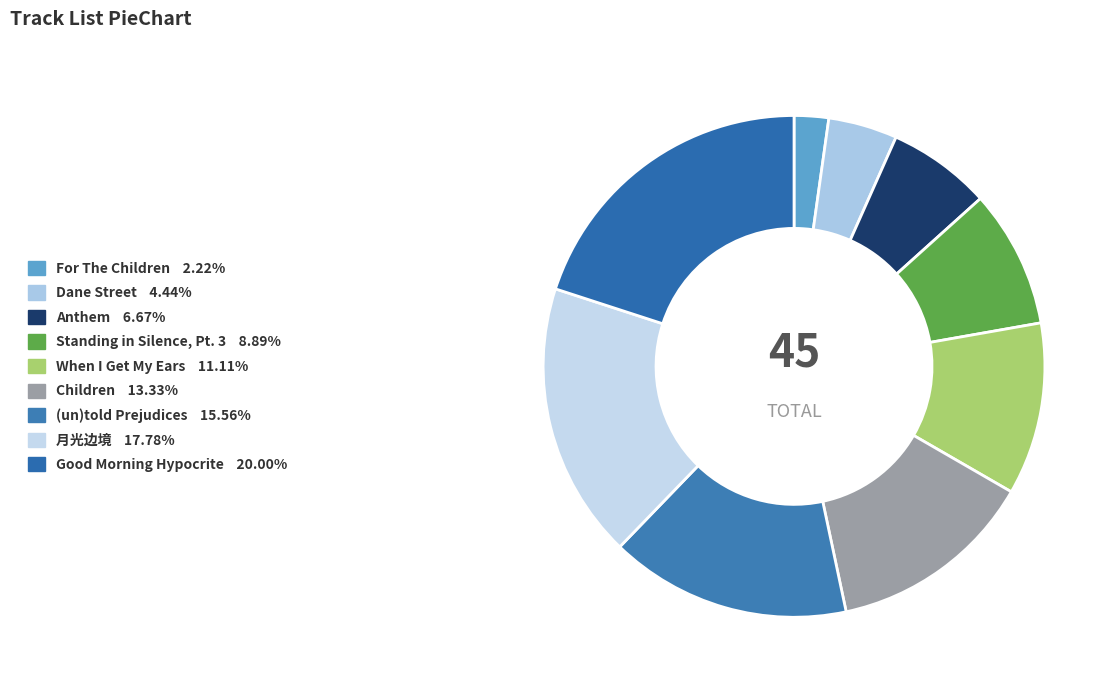

How many slices are in this pie chart?

9